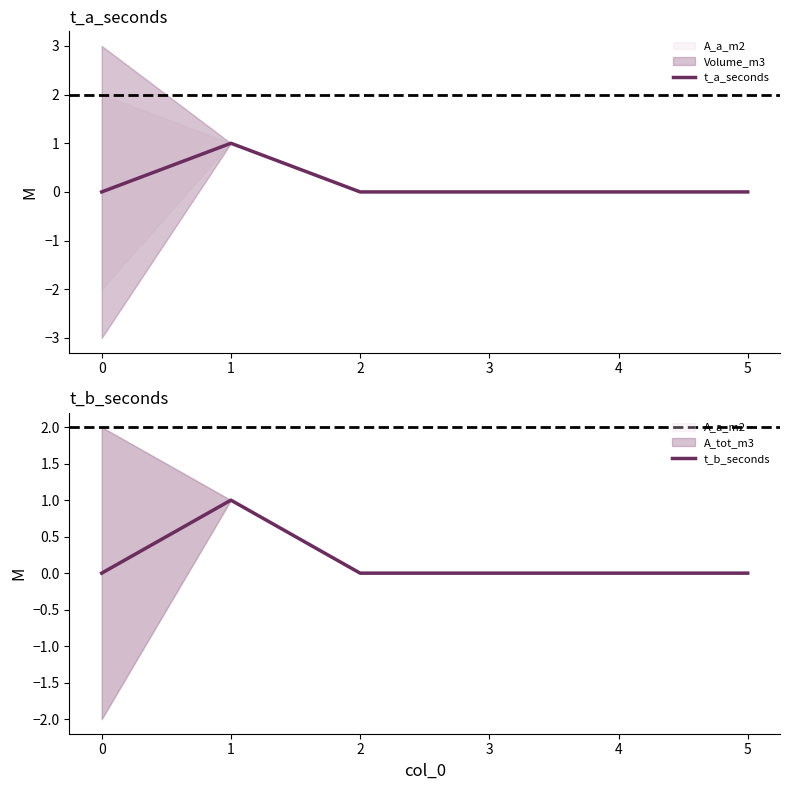

What is the sum of the t_a_seconds values at 0 and 3?

0